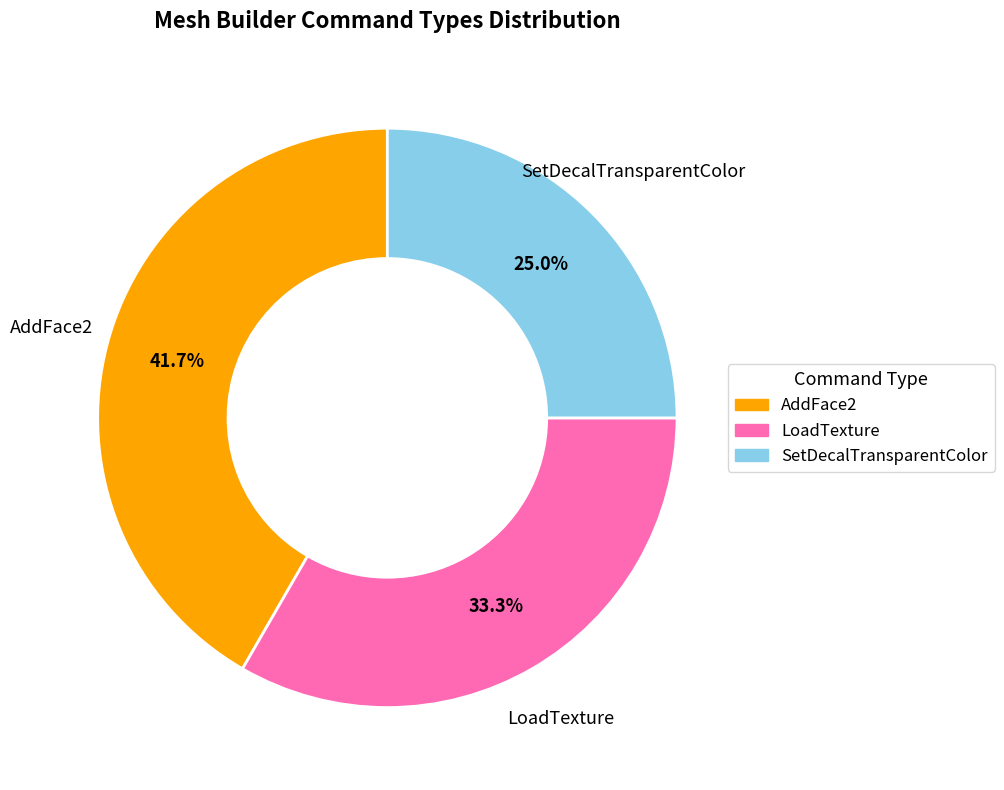

To the nearest percent, what is the combined percentage of AddFace2 and LoadTexture?

75%